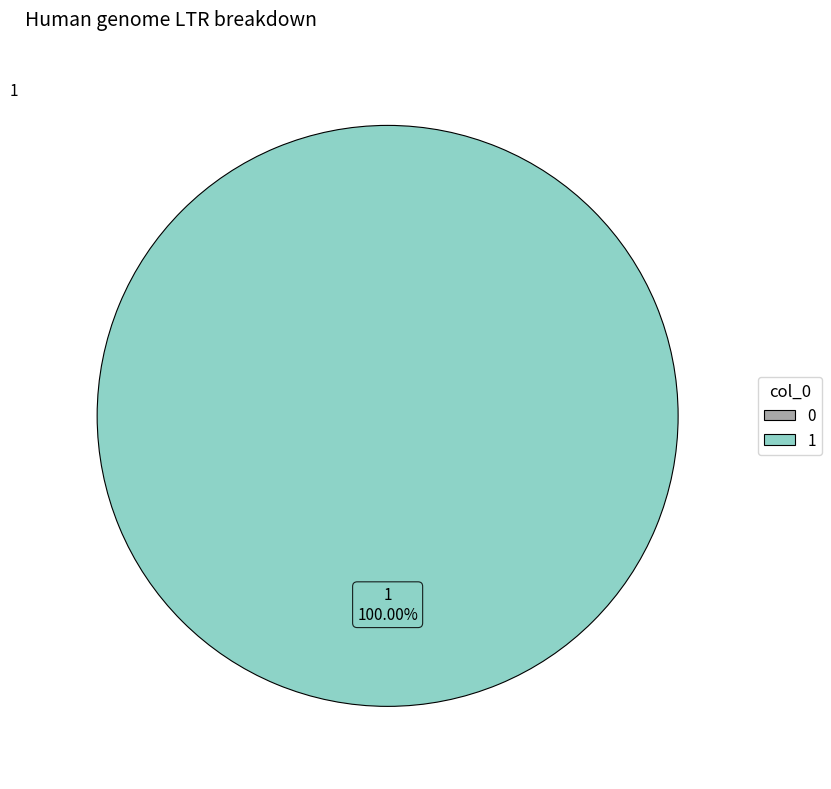

To the nearest percent, what is the combined percentage of 0 and 1?

100%